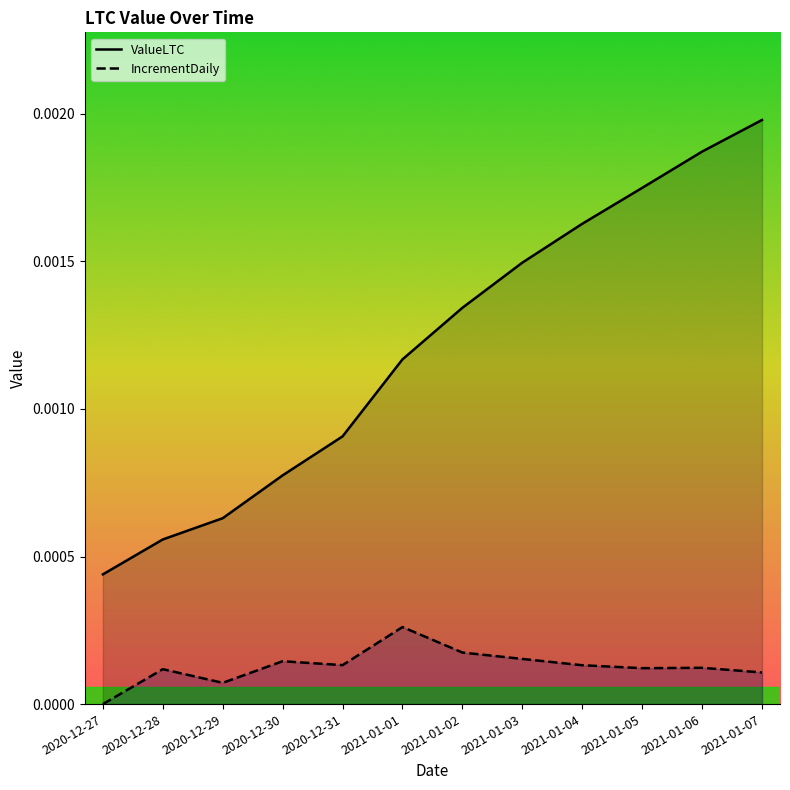

True or false: IncrementDaily and ValueLTC intersect in this chart.

False